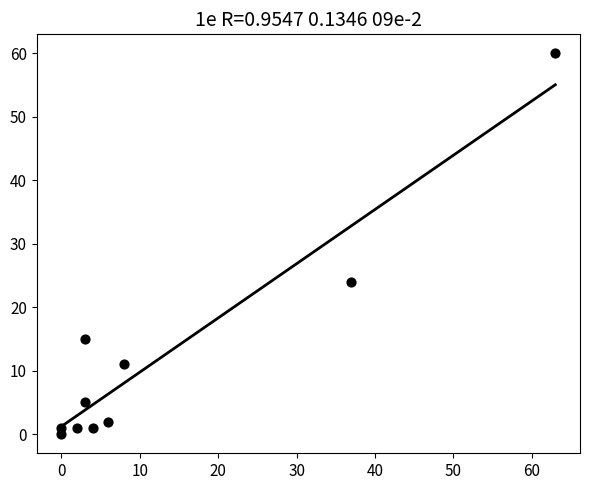

What Y value in the scatter plot is closest to 30?

24